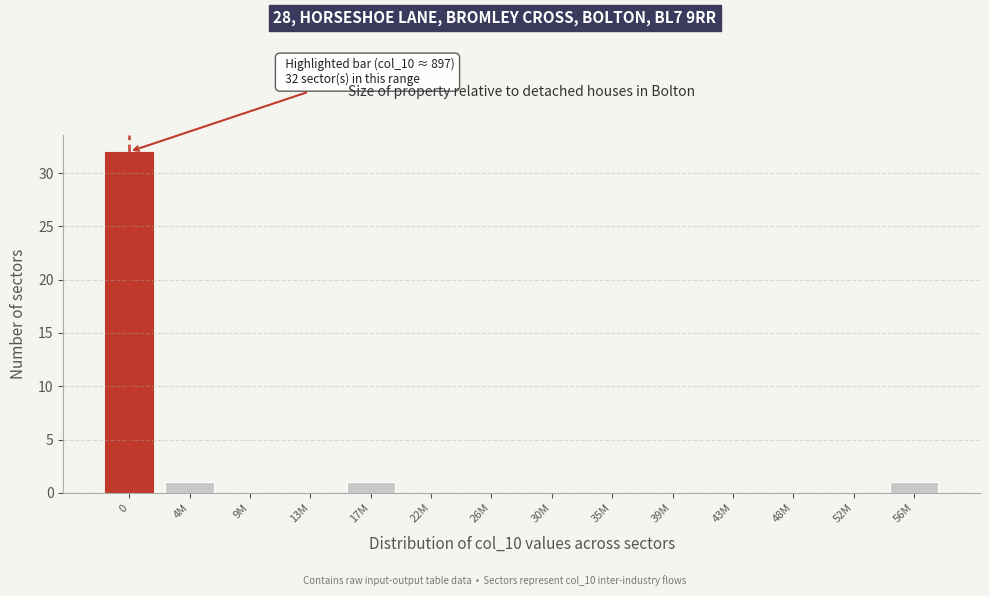

Reading left to right, what are all the values shown in this chart?

0=32	4M=1	9M=0	13M=0	17M=1	22M=0	26M=0	30M=0	35M=0	39M=0	43M=0	48M=0	52M=0	56M=1